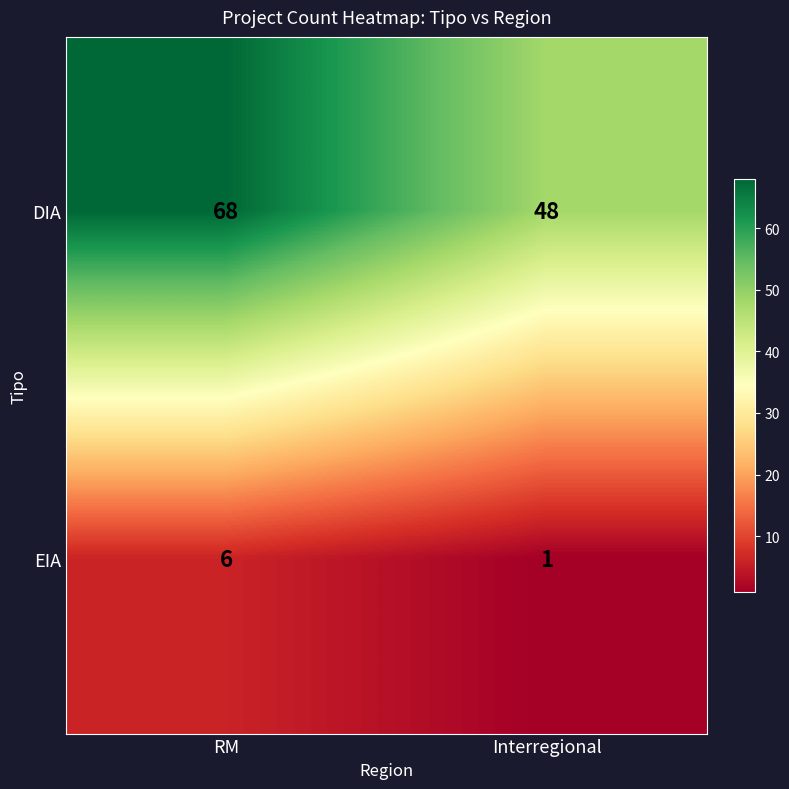

Count the number of categories in the chart.

2